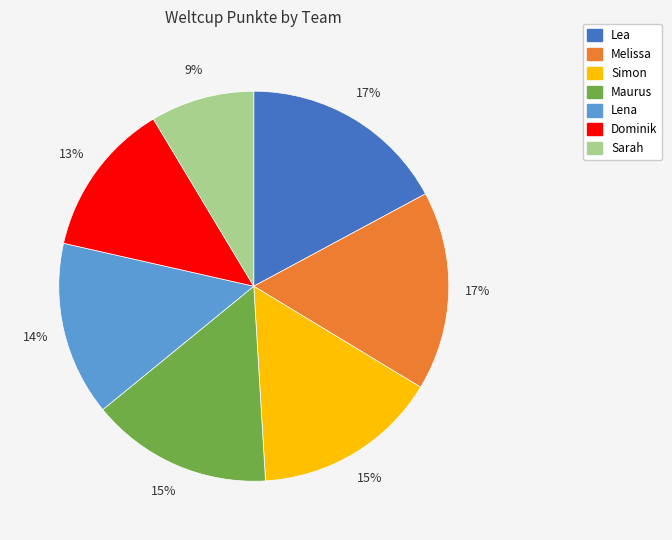

To the nearest percent, what is the average slice percentage?

14%